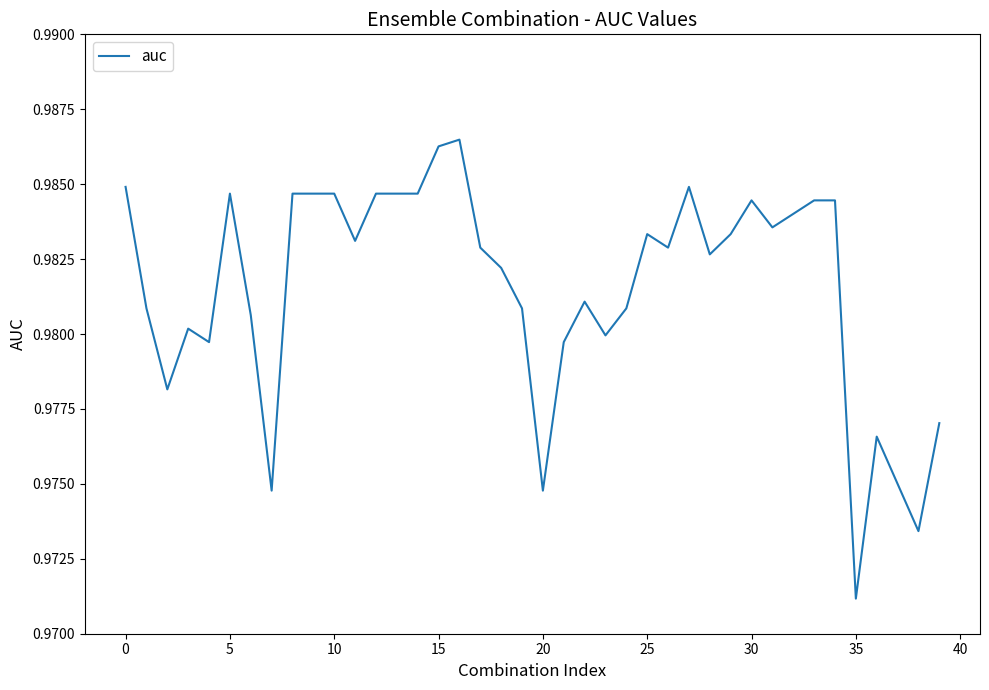

What is the smallest value displayed?

1.0